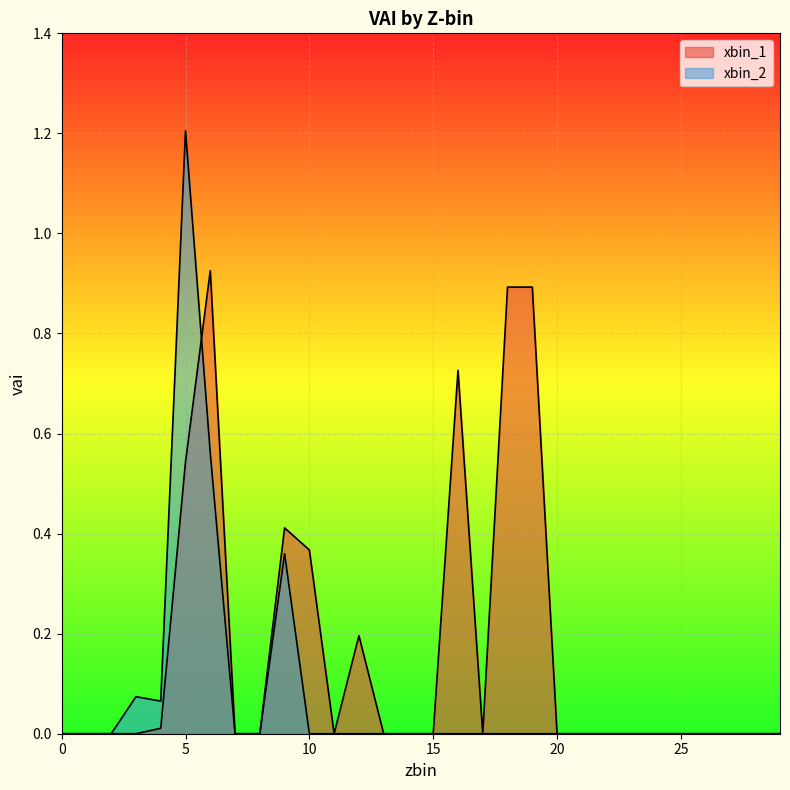

True or false: xbin_2_line and xbin_1_line cross at least once.

True